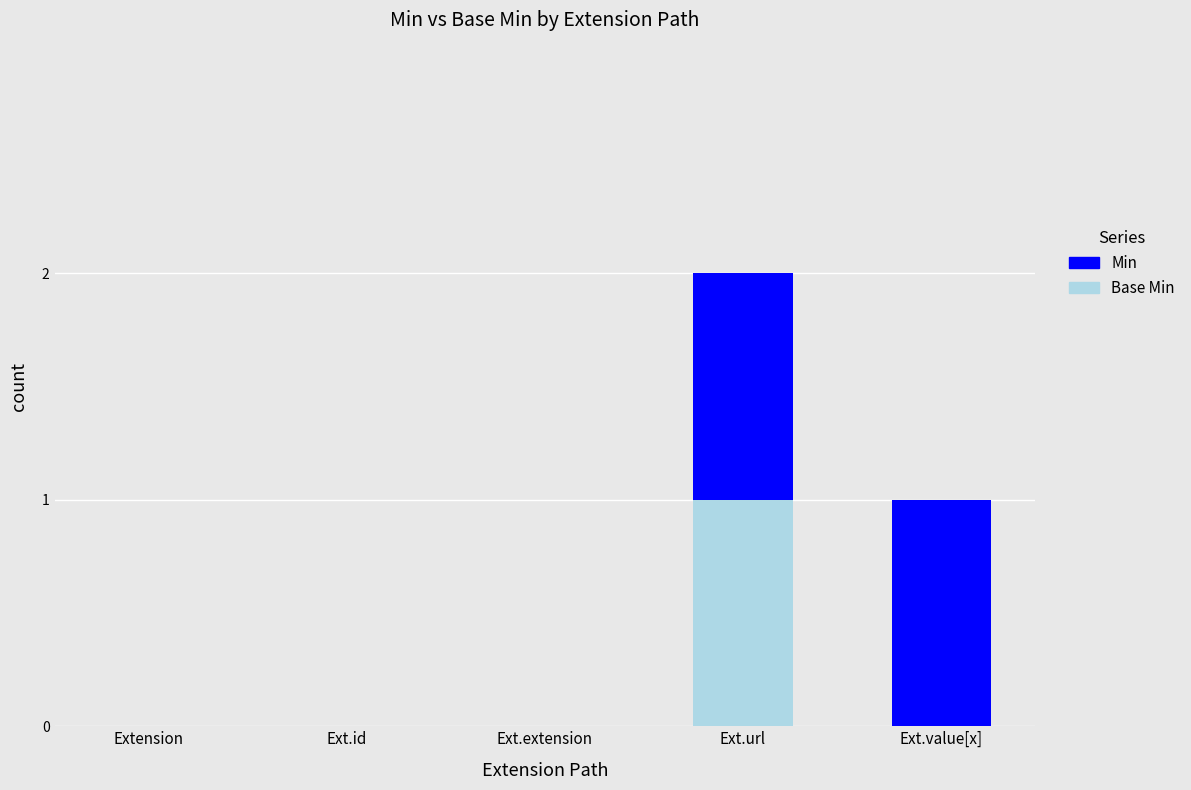

What is the difference between the maximum and minimum values in the Min series?

1